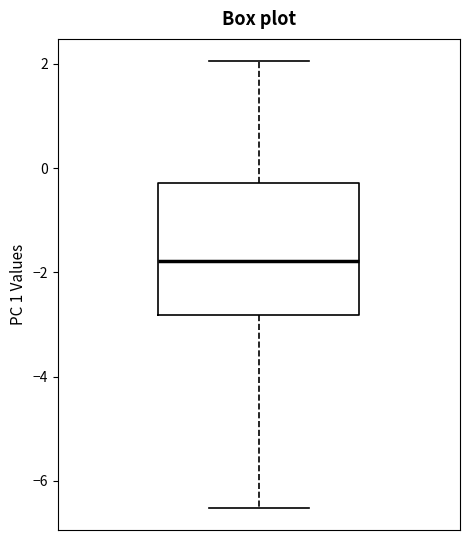

Read this box plot against the y-axis: the position of the median line, the range covered by the box, and the ends of both whiskers. The values are not printed on the chart, so give them approximately, as read against the axis.

median -1.8, box -2.8 to -0.2, whiskers -6.6 to 2.0